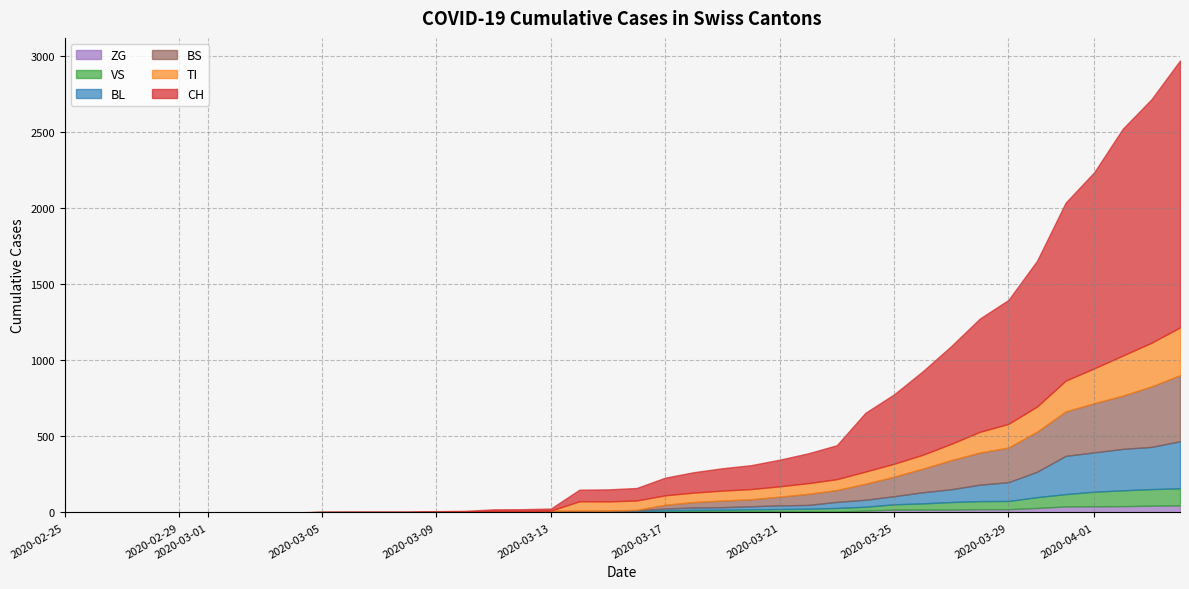

What is the difference between the ZG values at 35 and 18?

39